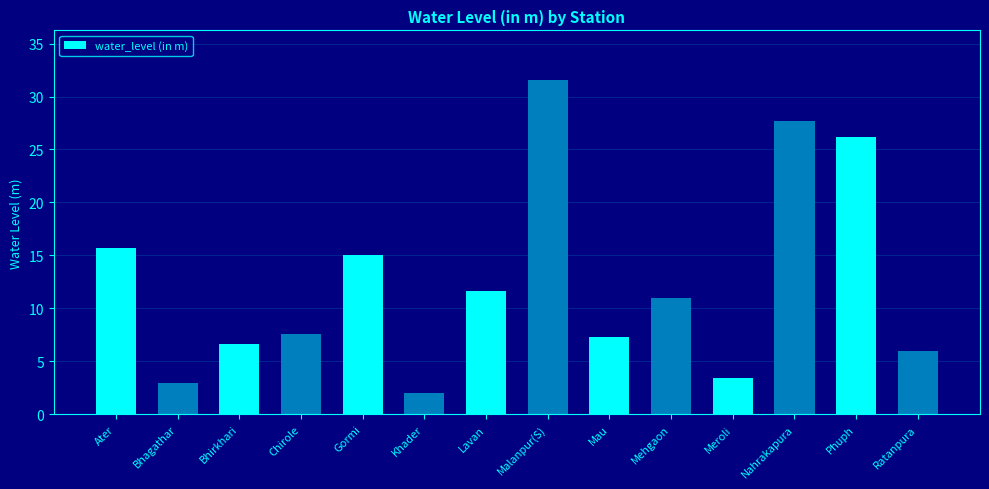

Approximately how many times larger is the value at Ratanpura compared to Bhirkhari?

0.9